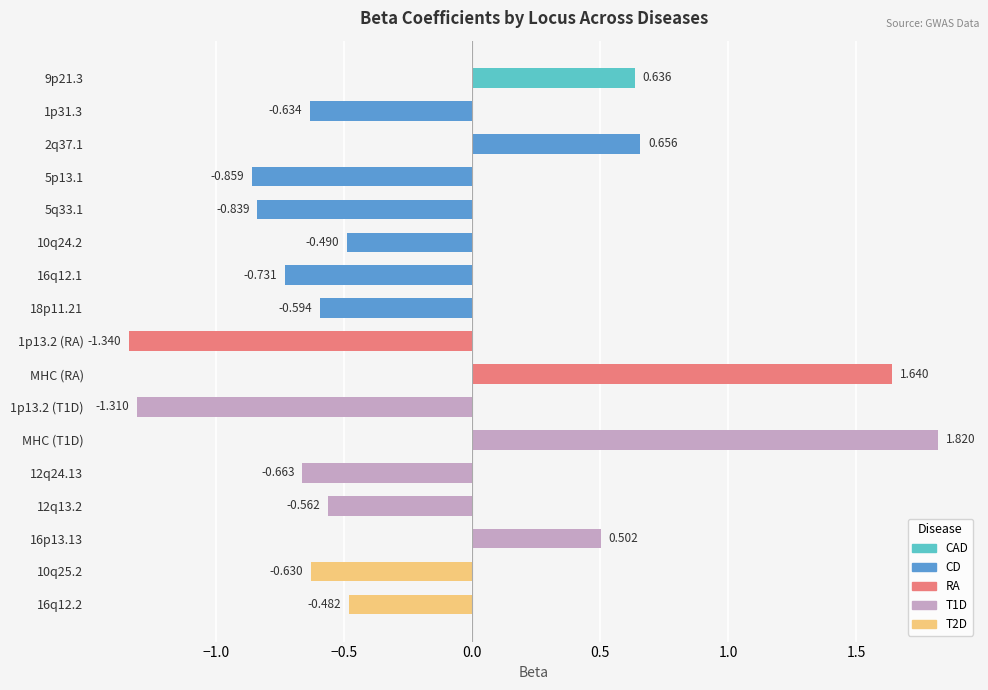

The value at 5p13.1 is -1.3. True or false?

False